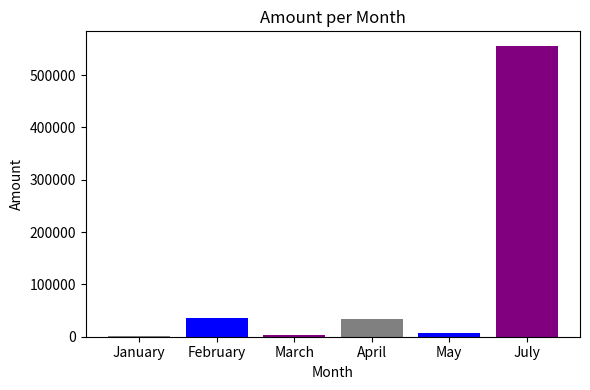

What is the maximum value shown in the chart?

555665